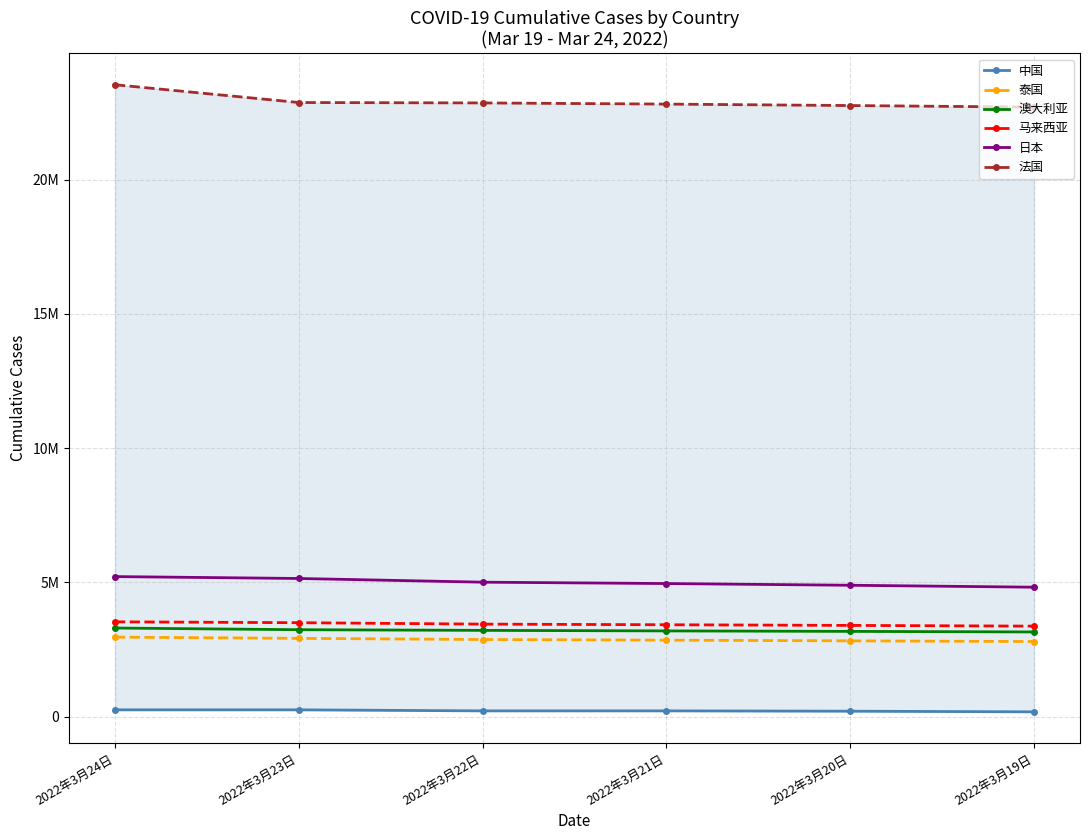

Where is 泰国 nearest to the value 2876256?

2022年3月22日